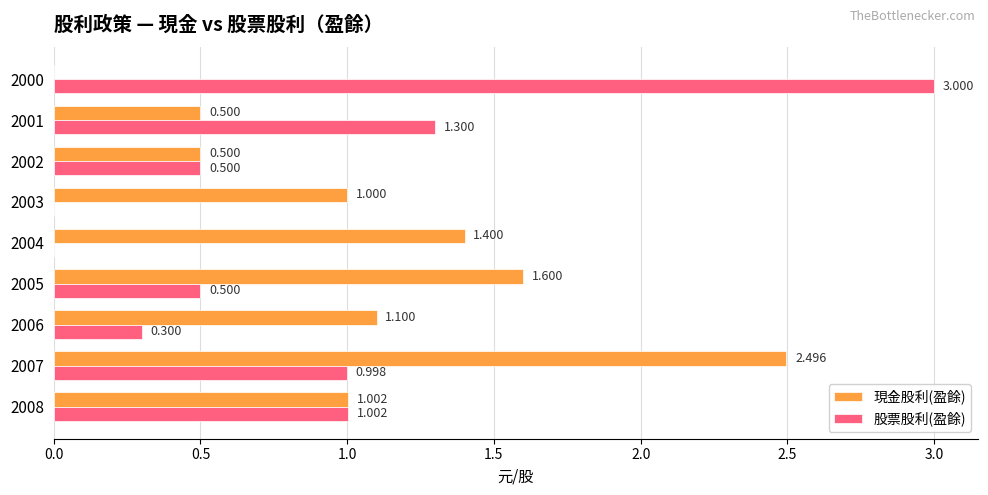

Which series has the largest total across all categories?

現金股利(盈餘)